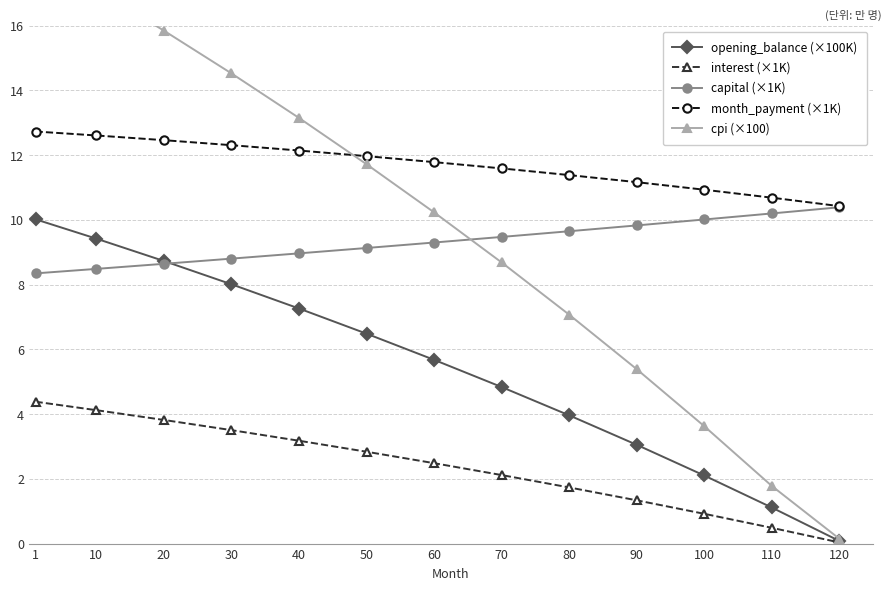

True or false: capital (×1K) has a value of 8.3 at 1.

True